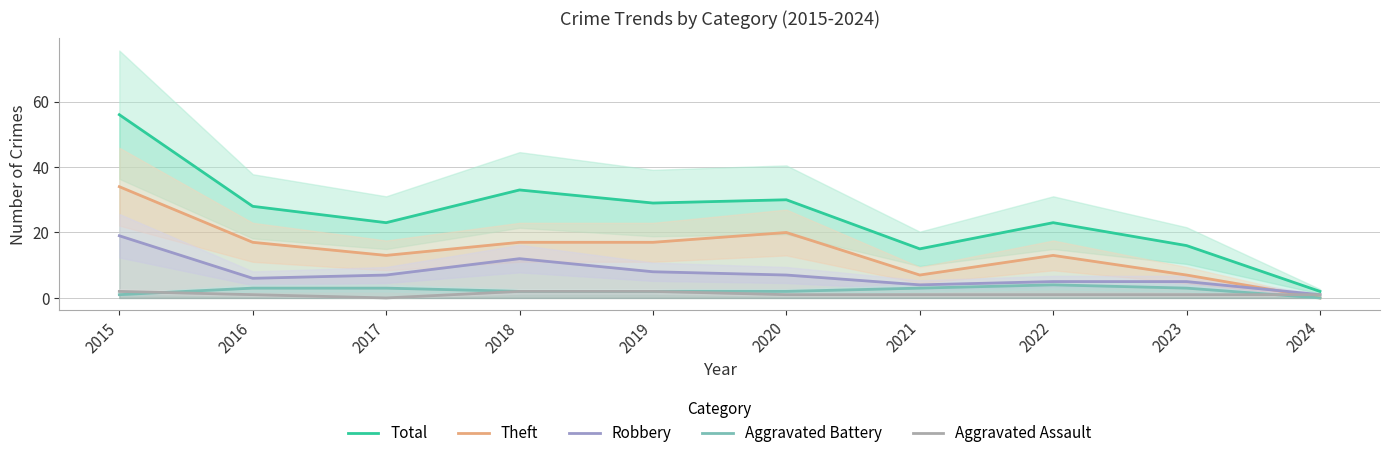

Reading left to right, extract all data points from this chart.

Total: 56	28	23	33	29	30	15	23	16	2
Theft: 34	17	13	17	17	20	7	13	7	0
Robbery: 19	6	7	12	8	7	4	5	5	1
Aggravated Battery: 1	3	3	2	2	2	3	4	3	0
Aggravated Assault: 2	1	0	2	2	1	1	1	1	1